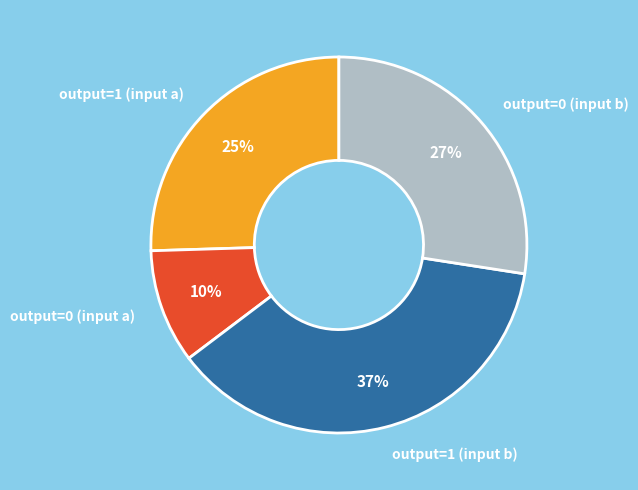

What is the smallest slice in the pie chart?

output=0 (input a)